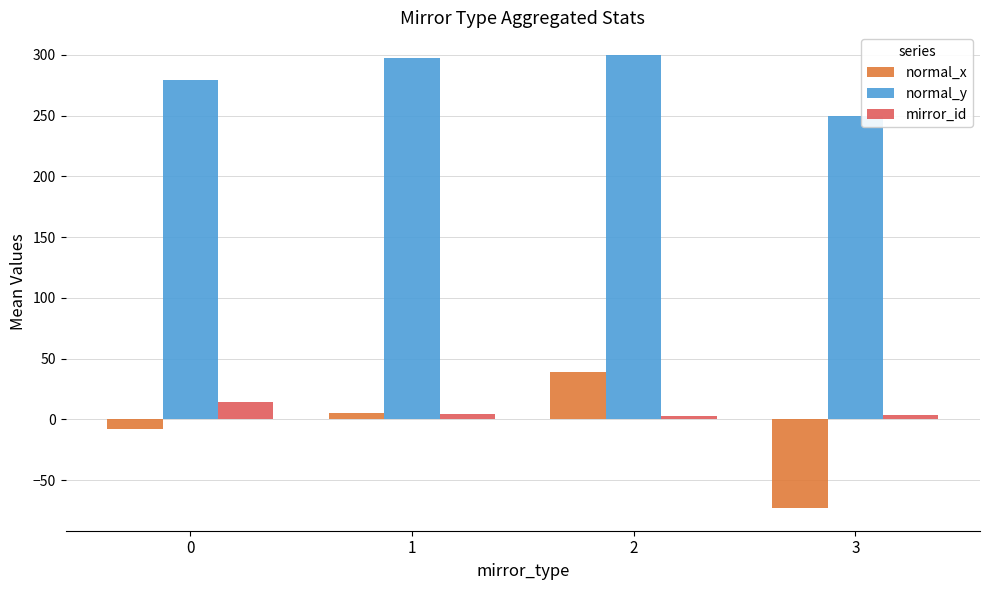

What is the value of the normal_y bar at the 4th from the left?

250.0